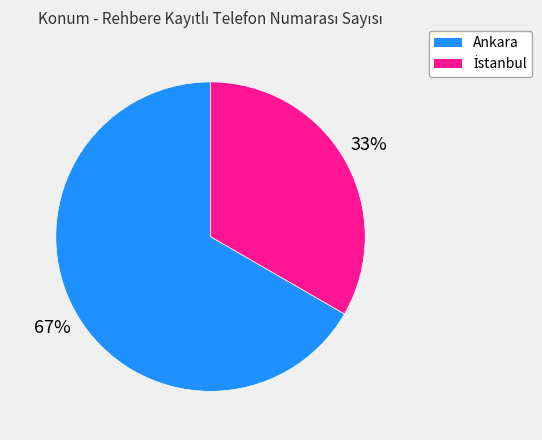

To the nearest percent, what portion does Ankara represent?

67%